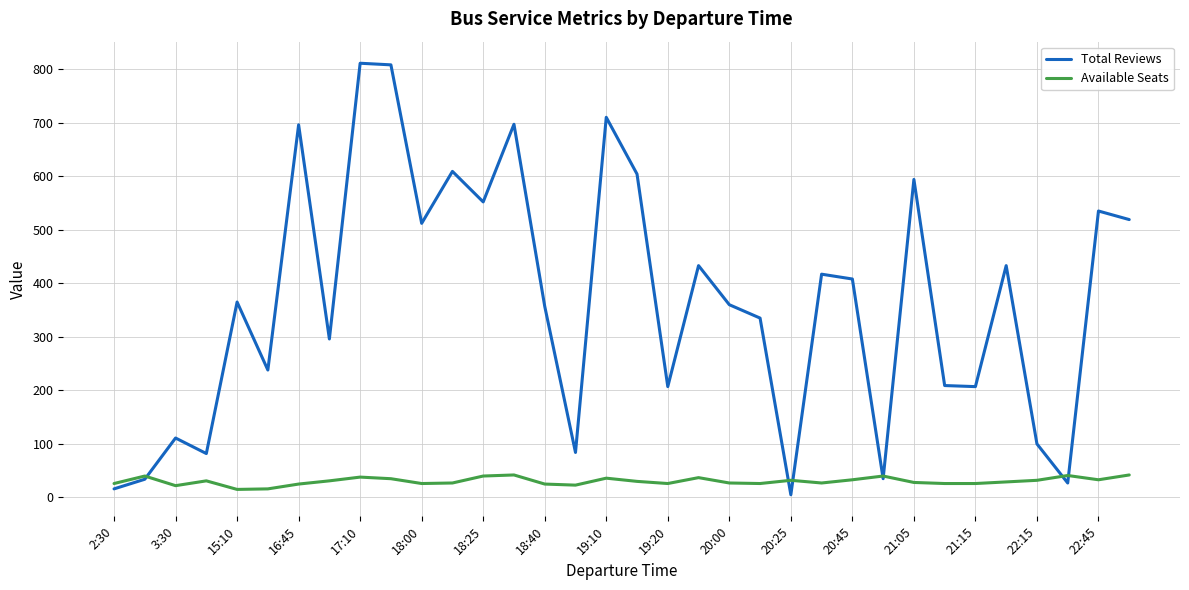

Which series has the largest range (max minus min)?

Total Reviews